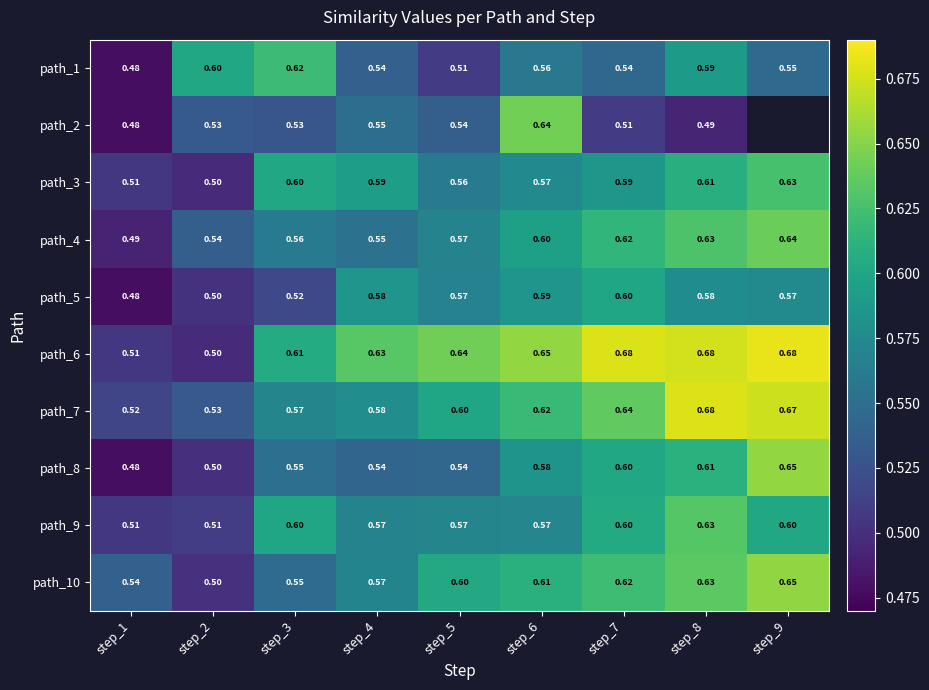

What is the approximate value of path_10 at step_3?

0.5